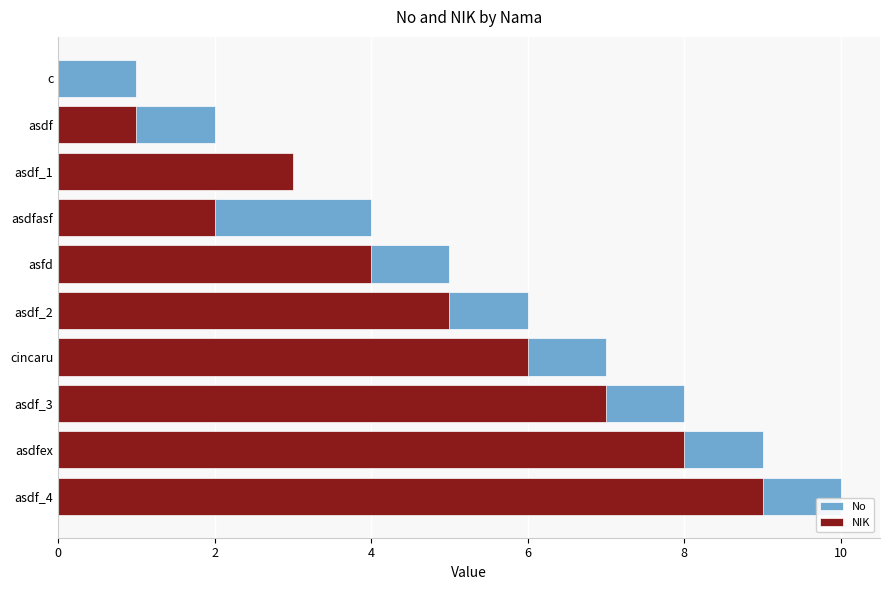

How many bars are there in each group?

2